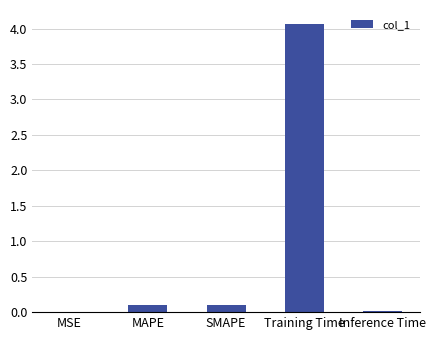

Read the value at Training Time.

4.1